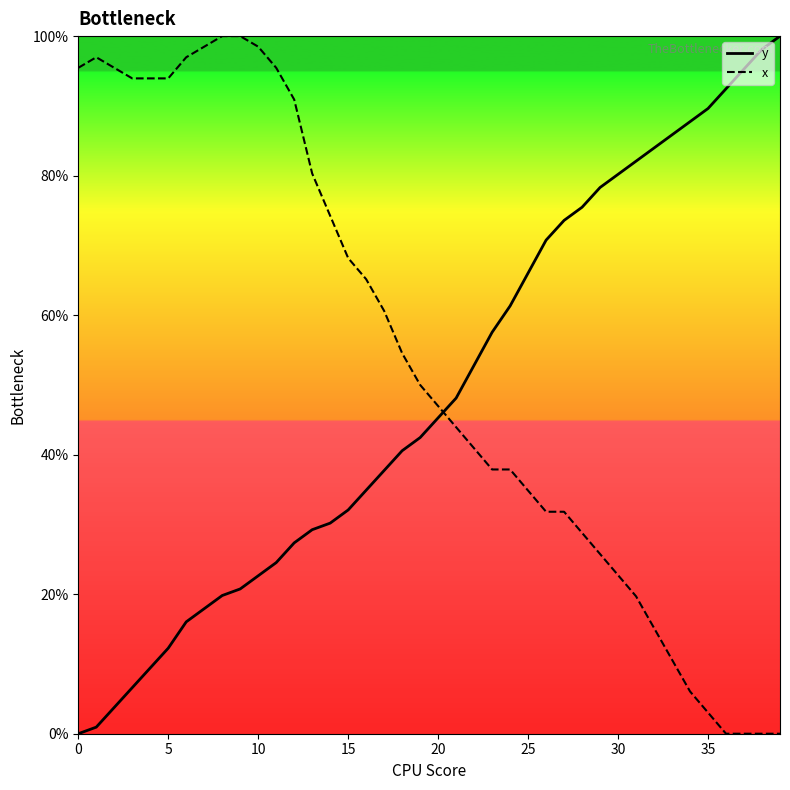

True or false: y and x intersect in this chart.

True